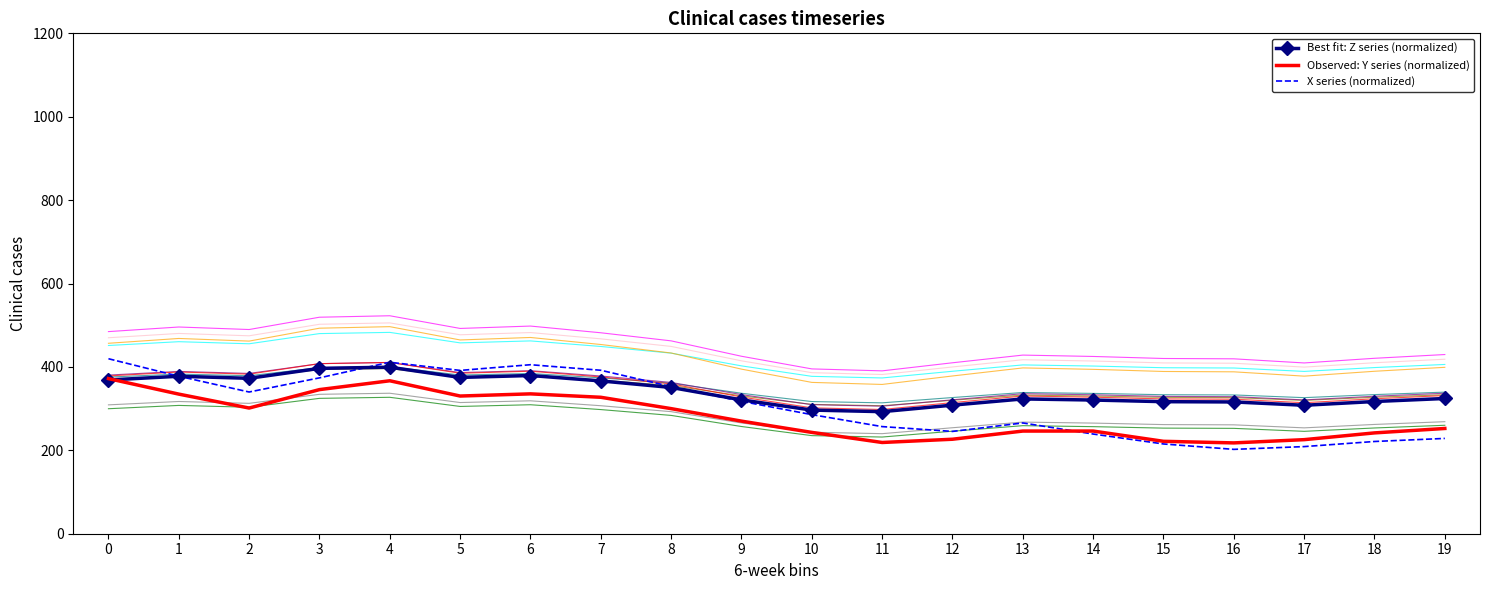

Which has a higher value, 3 or 7?

3